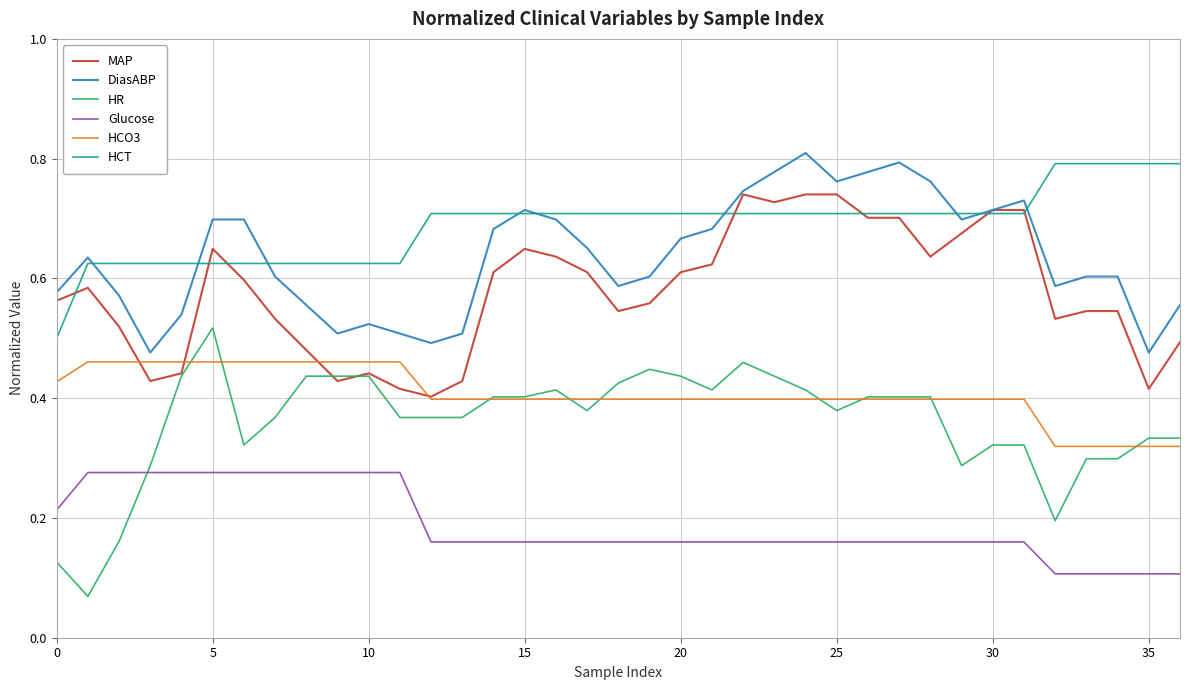

True or false: Glucose and HCO3 cross at least once.

False